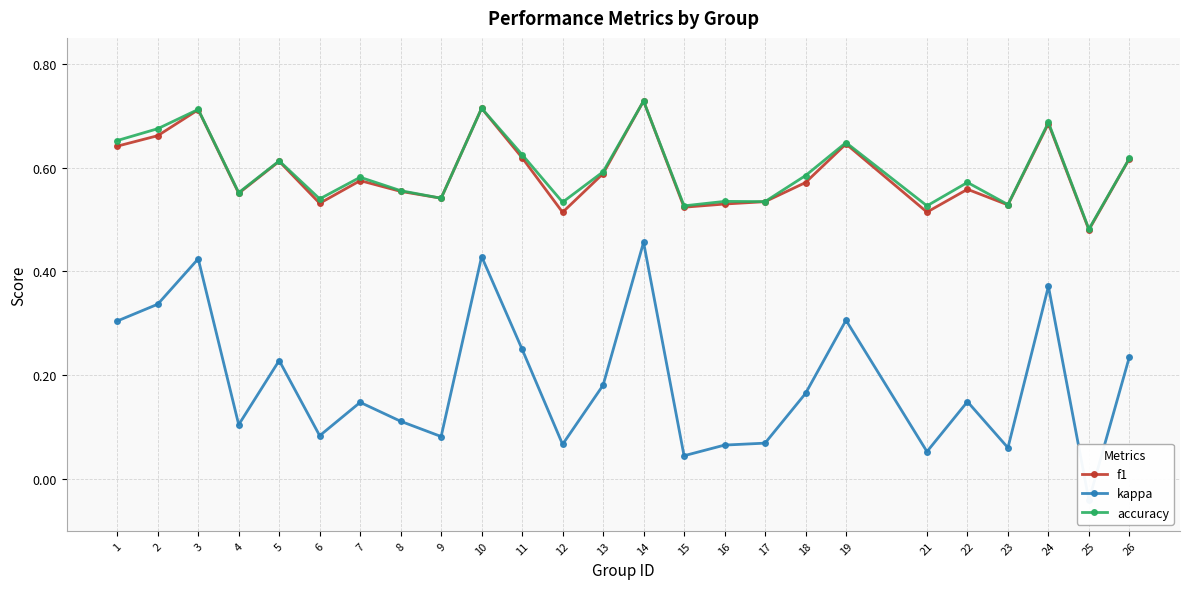

What is the maximum value shown in the chart?

0.7